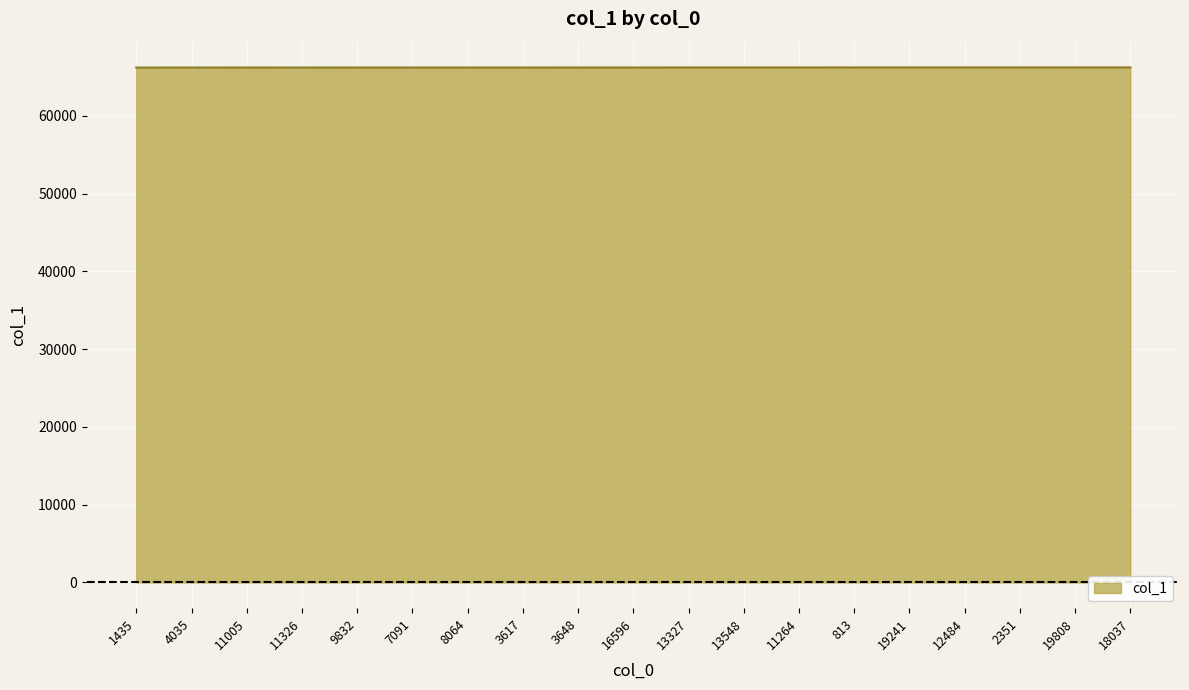

Approximately how many times larger is the value at 16596 compared to 3617?

1.0